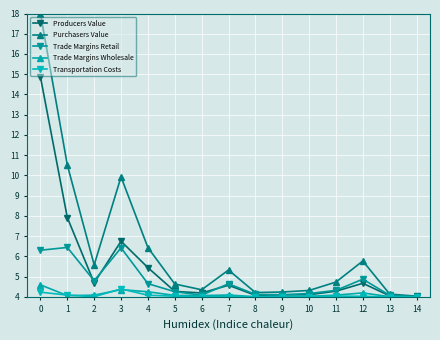

What is the approximate value of Purchasers Value at 9?

4.2